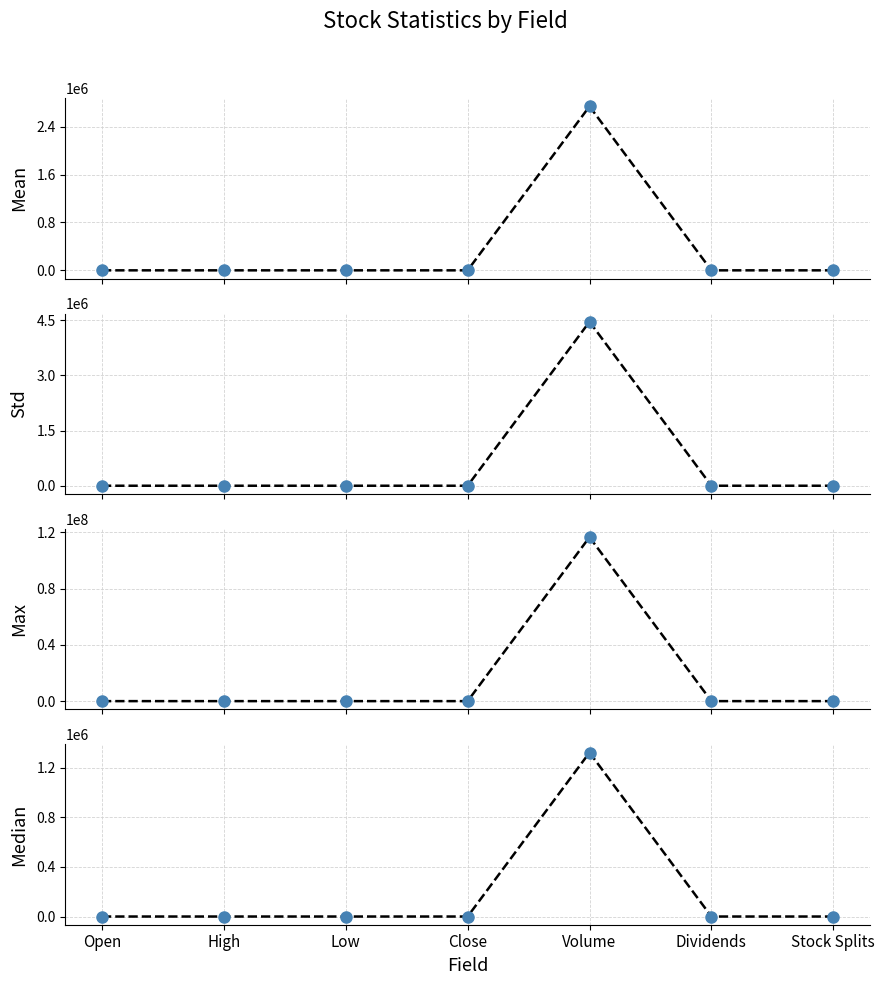

Which series ends up on top after the final intersection of median and std?

std